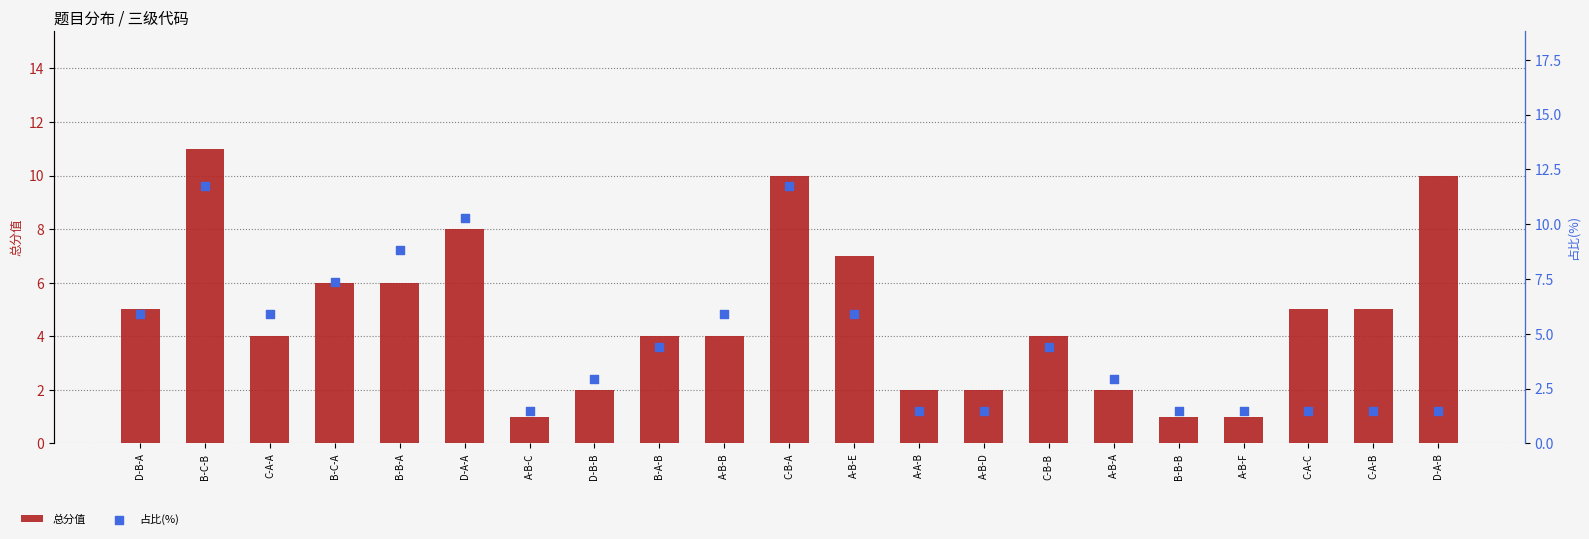

Which series contains the lowest Y value?

总分值